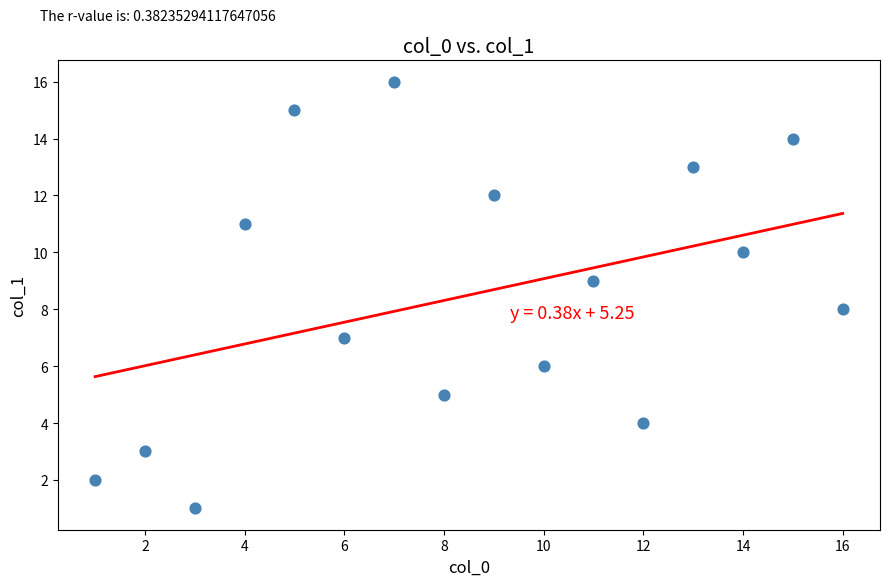

What is the range of Y values (max minus min)?

15